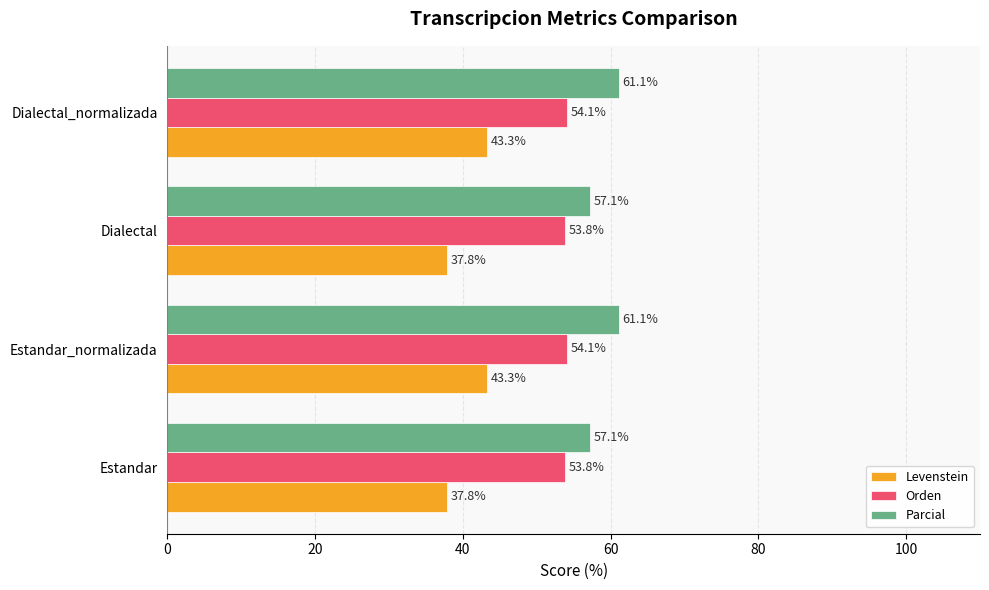

What is the minimum value shown in the chart?

37.8